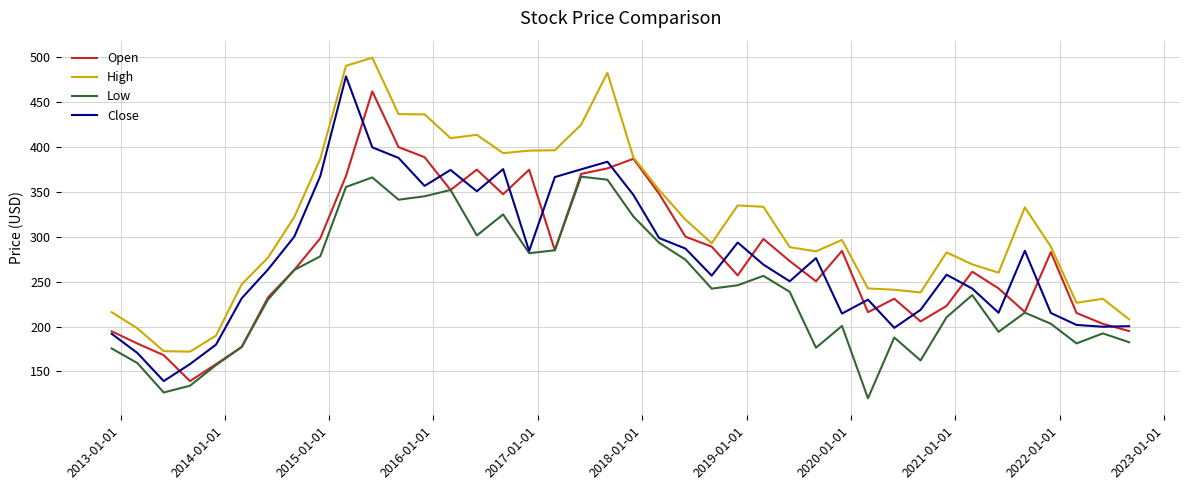

How many interior local valleys does the Close series have?

10